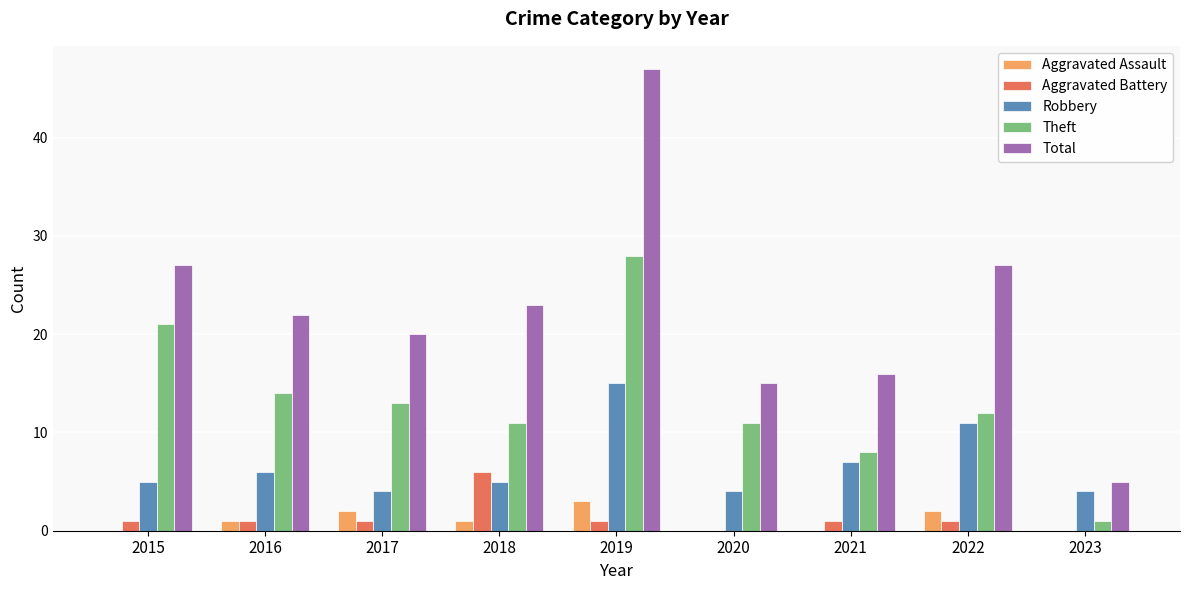

Does the chart contain stacked bars?

No